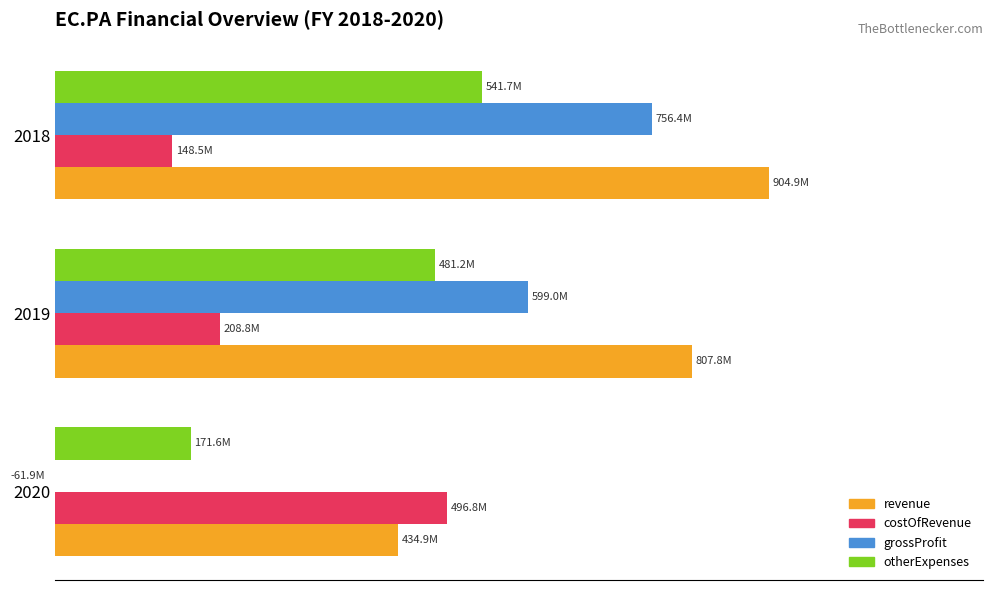

Is it true that revenue equals 65.6 at 2018?

False